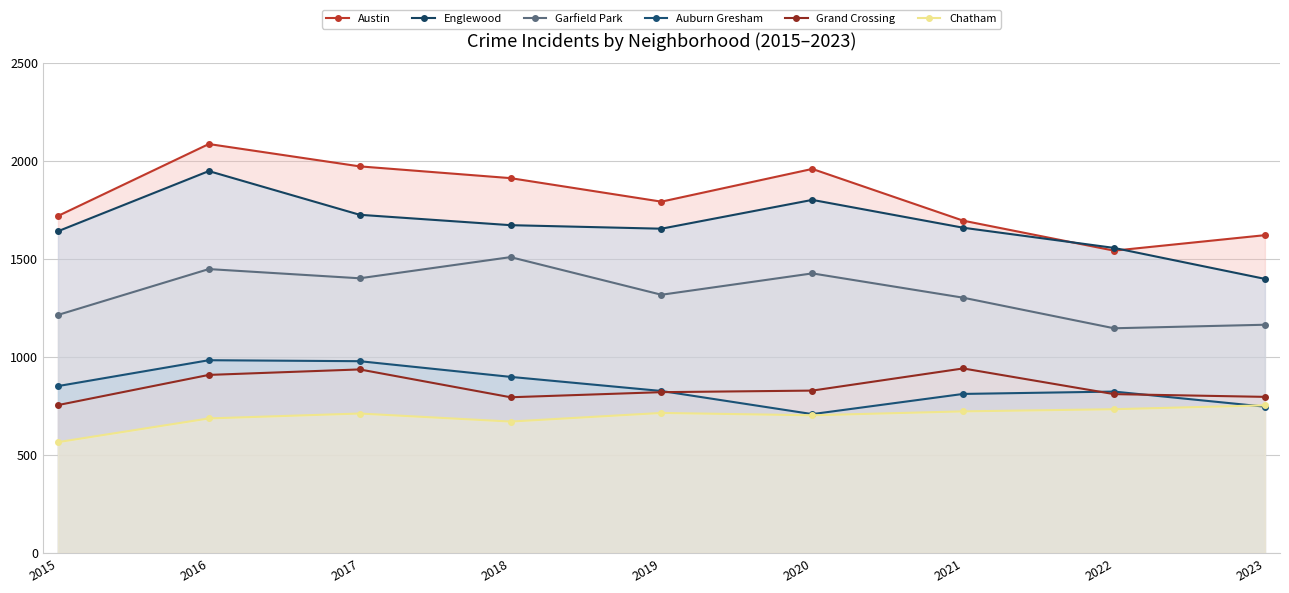

How many series are shown in this chart?

6